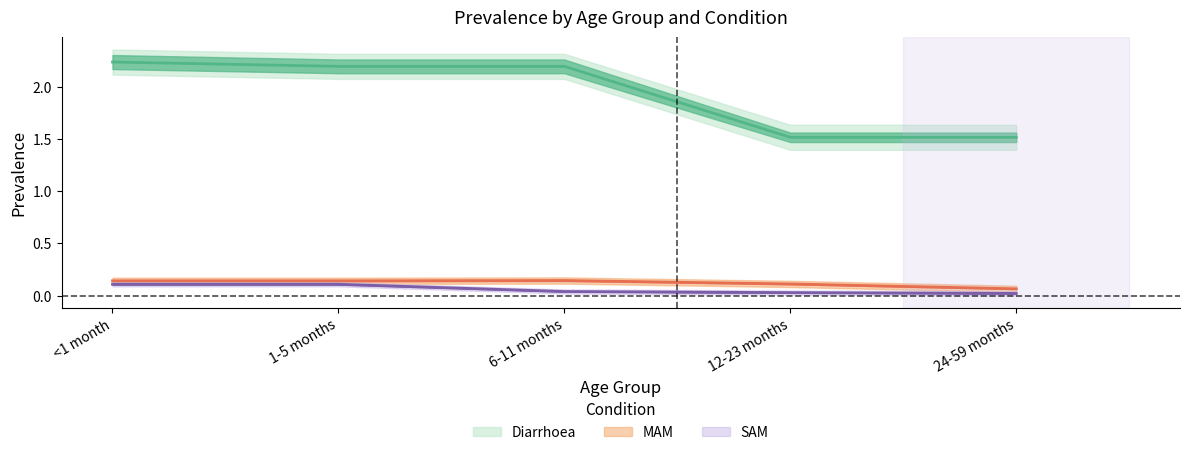

Reading left to right, extract all data points from this chart.

Diarrhoea: 2.2	2.2	2.2	1.5	1.5
MAM: 0.1	0.1	0.1	0.1	0.1
SAM: 0.1	0.1	0.0	0.0	0.0